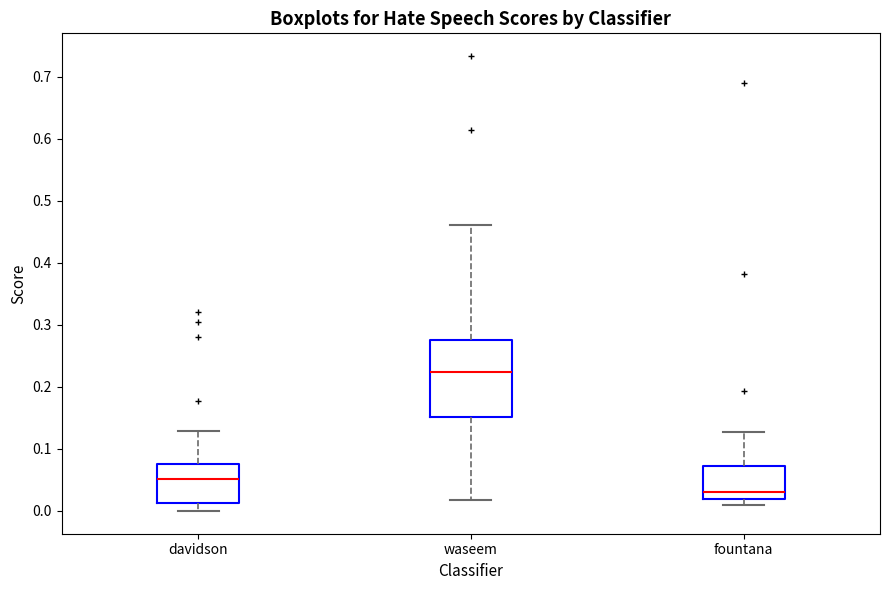

Which box has the lowest median line?

fountana